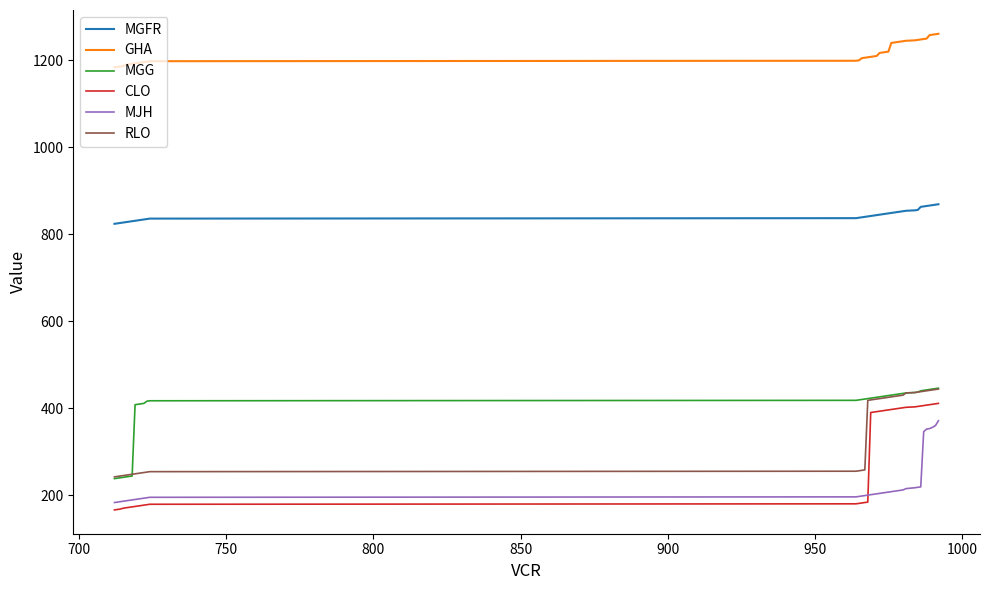

Which series has the widest spread of values?

CLO